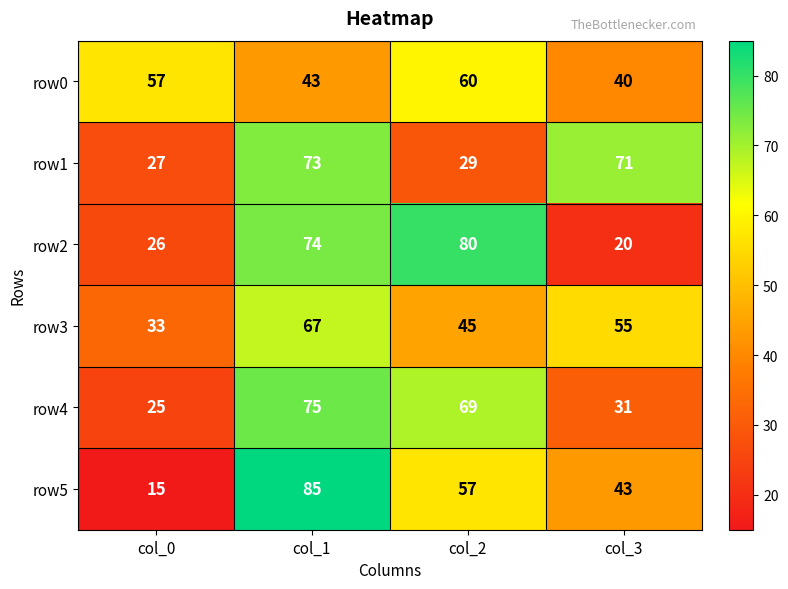

What is the greatest value displayed?

85